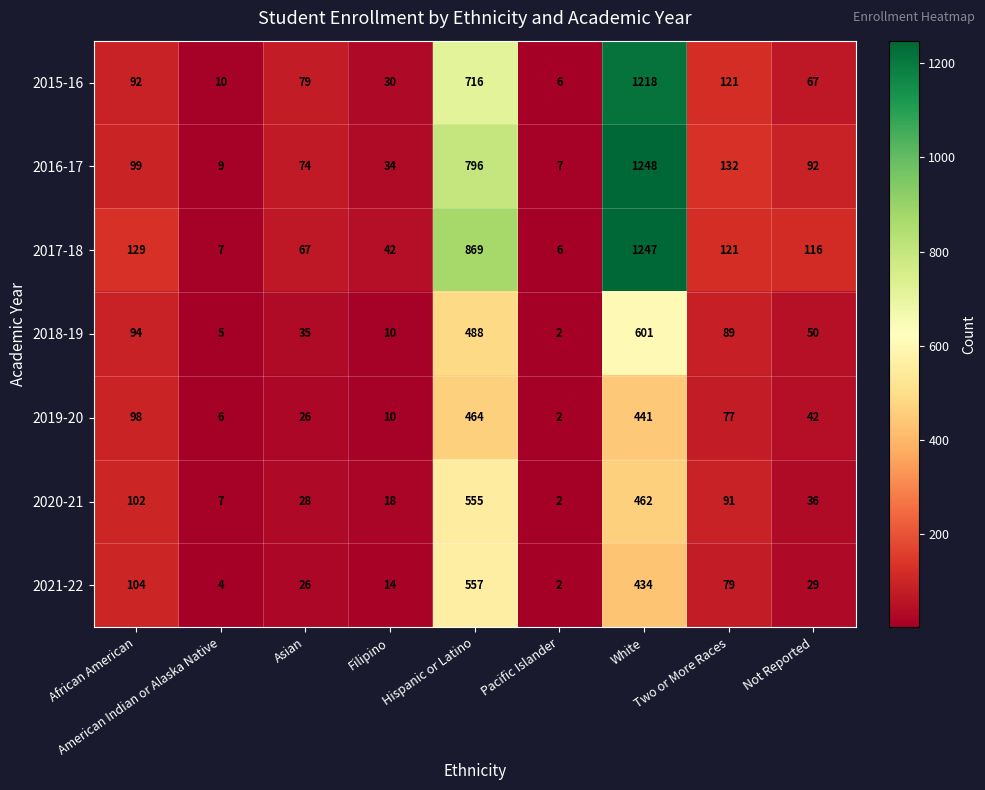

Which series changed the most between American Indian or Alaska Native and Filipino?

2017-18